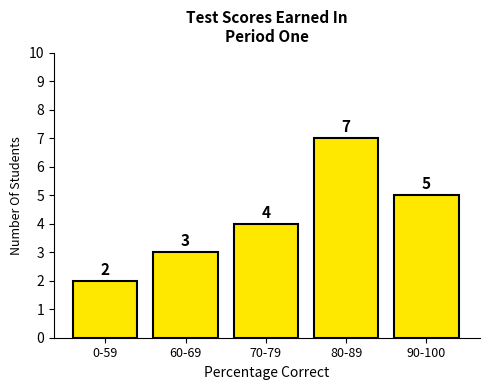

Reading left to right, what are all the values shown in this chart?

0-59=2	60-69=3	70-79=4	80-89=7	90-100=5